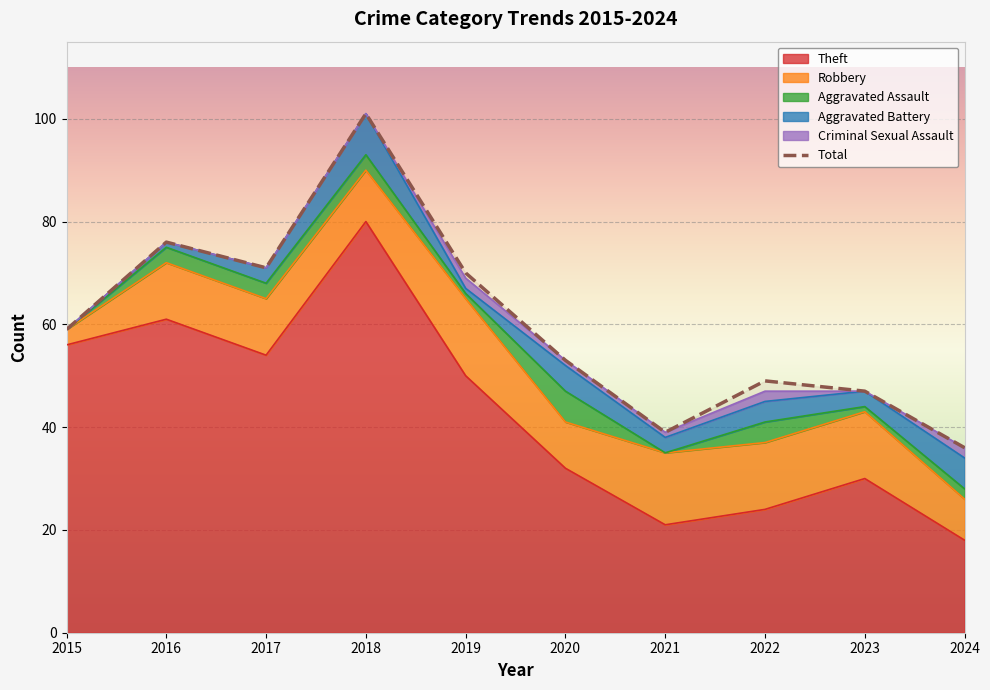

How many interior local peaks does the Robbery series have?

2